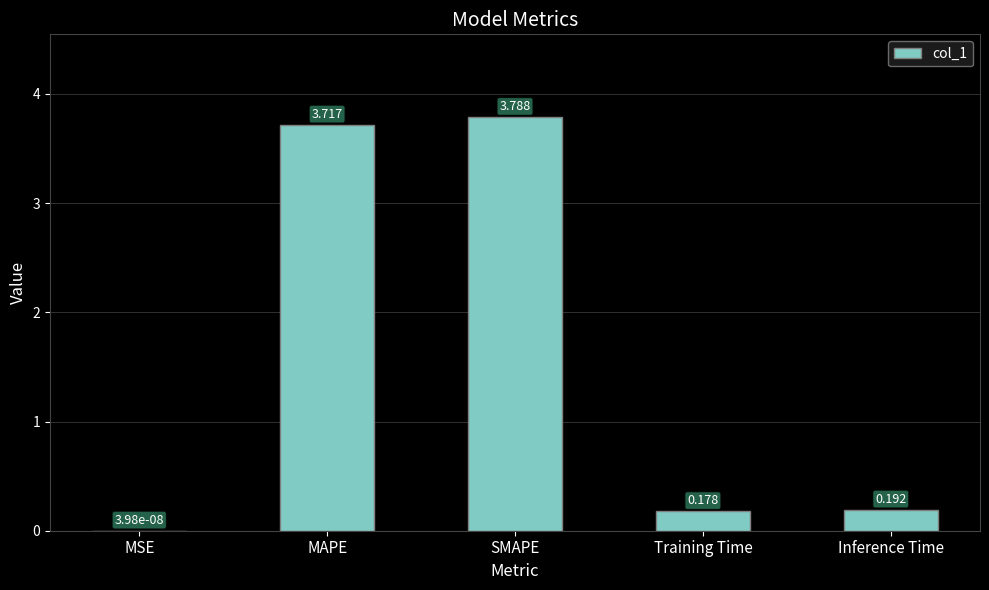

Which label corresponds to the largest value in the chart?

SMAPE